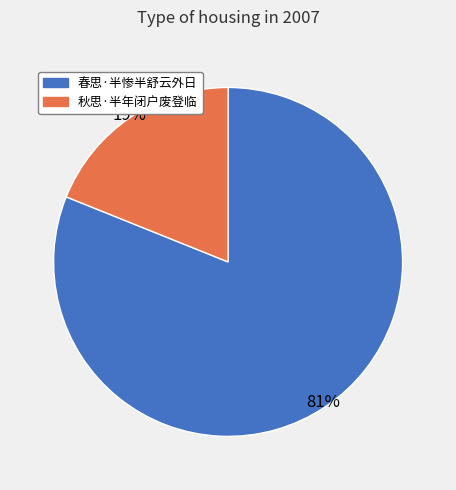

What is the majority slice?

春思·半惨半舒云外日